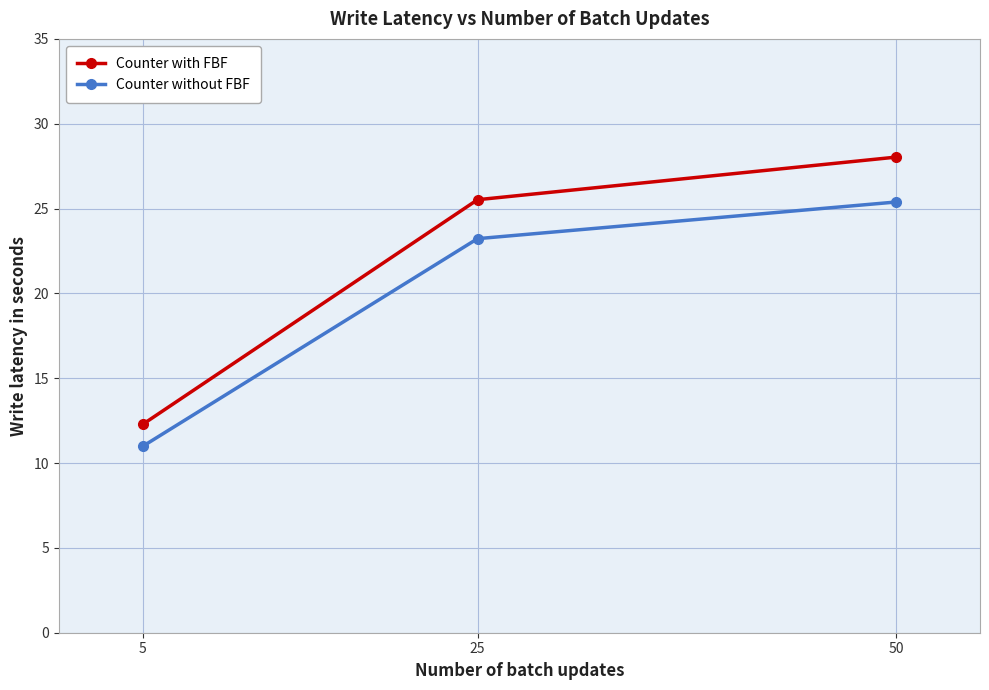

At which label is Counter with FBF closest to 20?

25